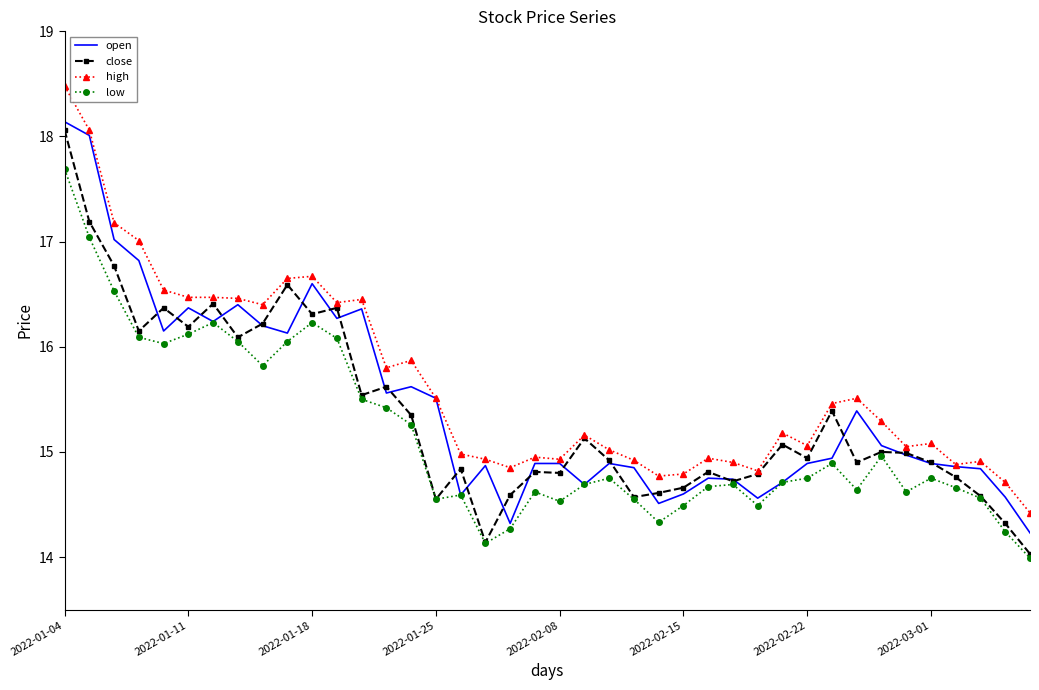

What is the lowest value of the close series?

14.0